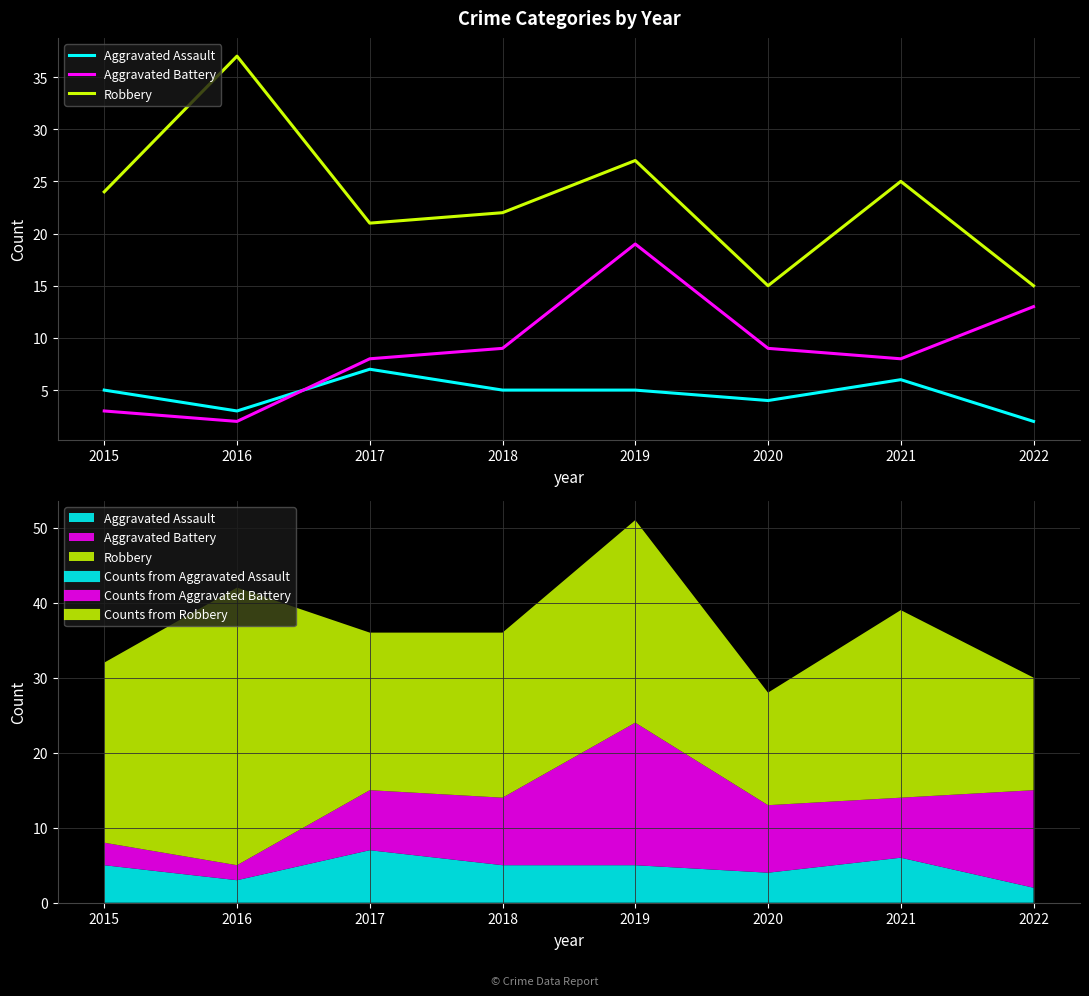

At how many categories does at least one series exceed 23?

4